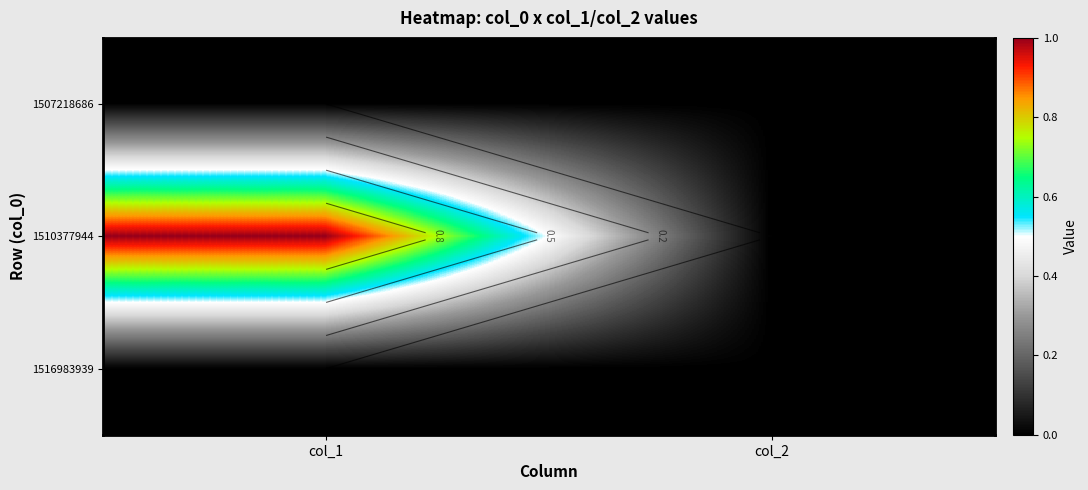

What is the sum of the 1510377944 values at col_2 and col_1?

1